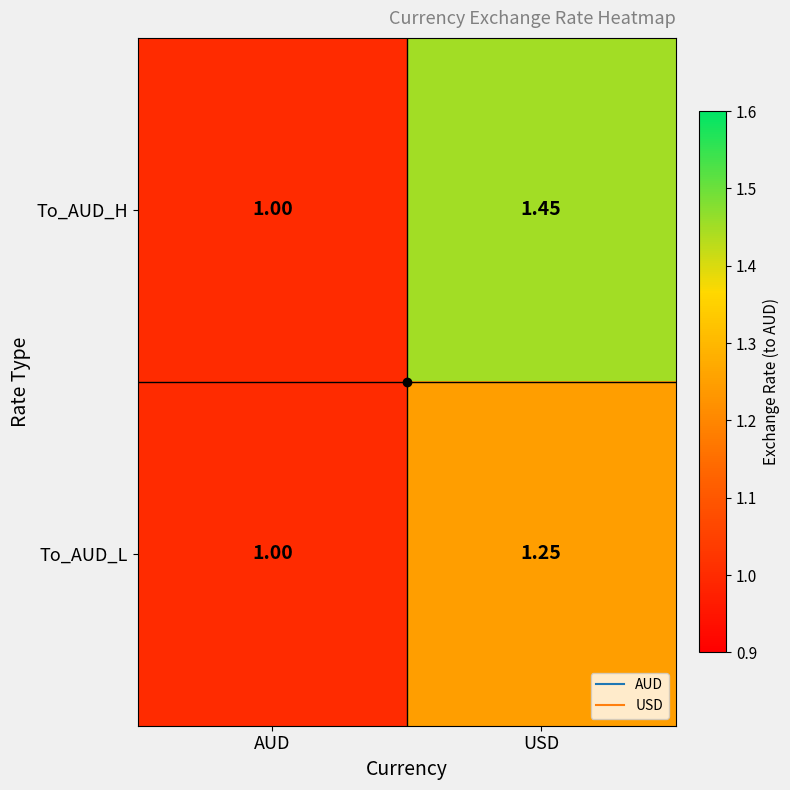

Which label corresponds to the largest value in the chart?

USD